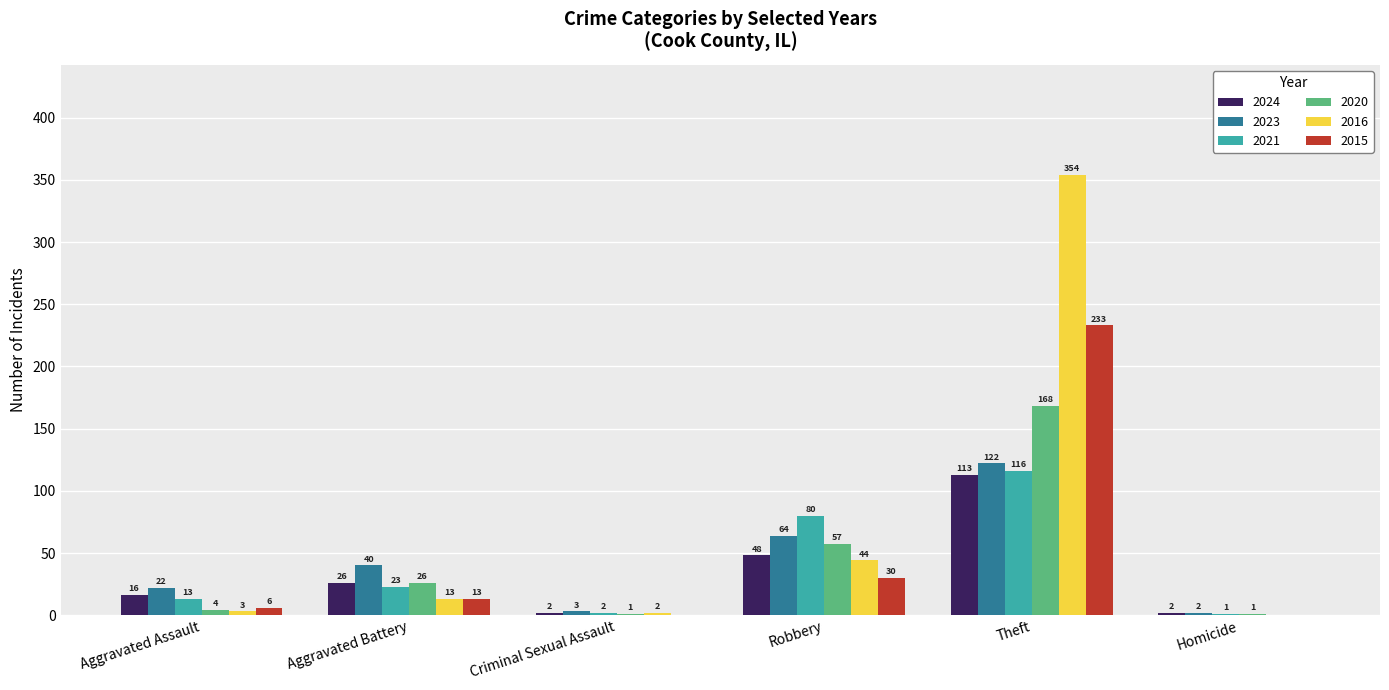

Reading left to right, what are all the values shown in this chart?

2024: 16	26	2	48	113	2
2023: 22	40	3	64	122	2
2021: 13	23	2	80	116	1
2020: 4	26	1	57	168	1
2016: 3	13	2	44	354	0
2015: 6	13	0	30	233	0